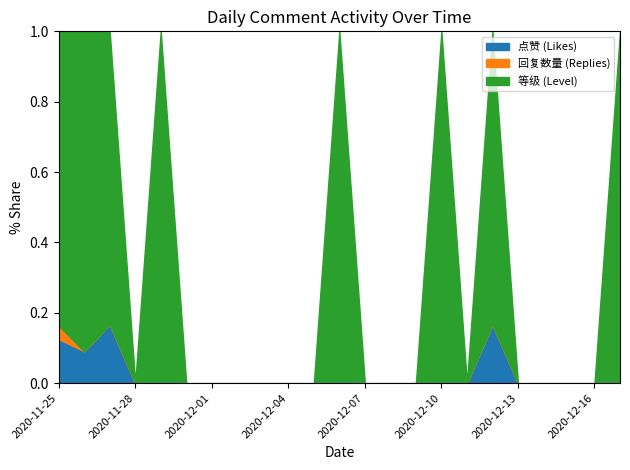

What are all the series names shown in the legend?

点赞 (Likes), 回复数量 (Replies), 等级 (Level)